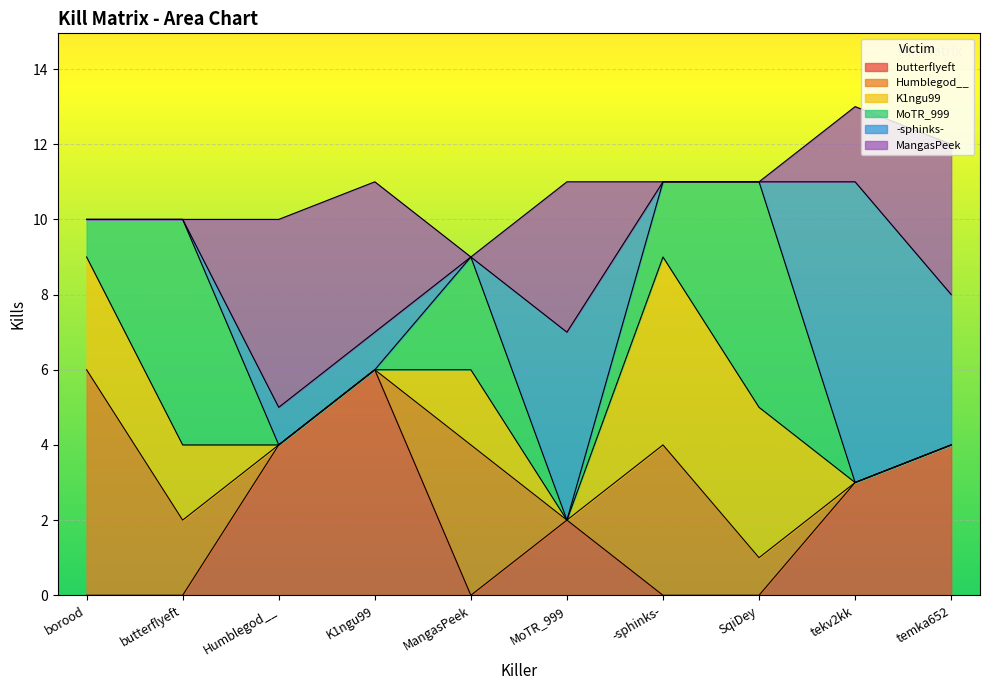

Does the chart display data point markers on the line(s)?

No